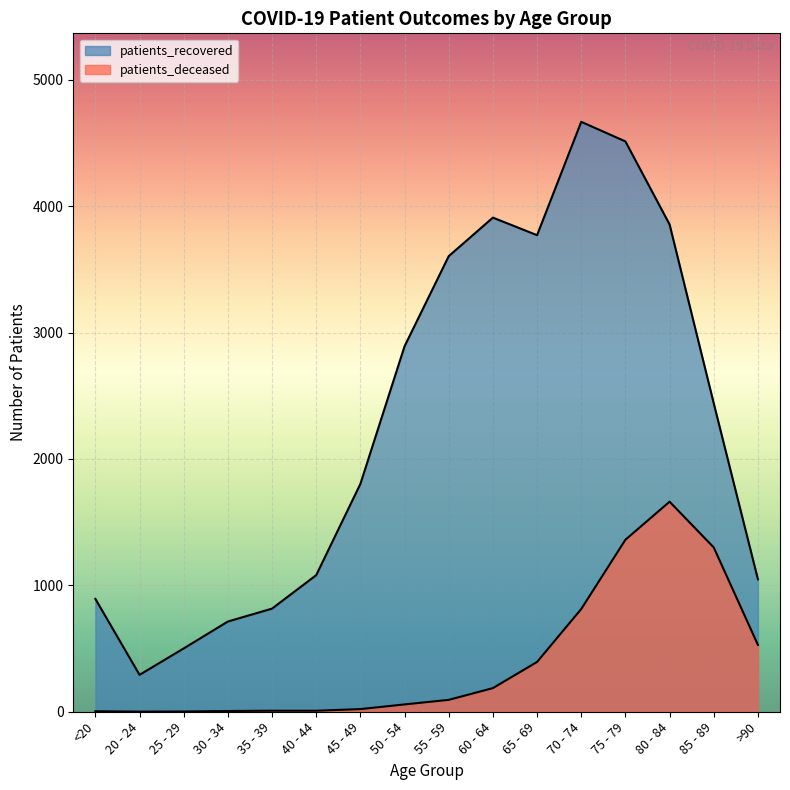

Is it true that patients_deceased equals 149 at 65 - 69?

False